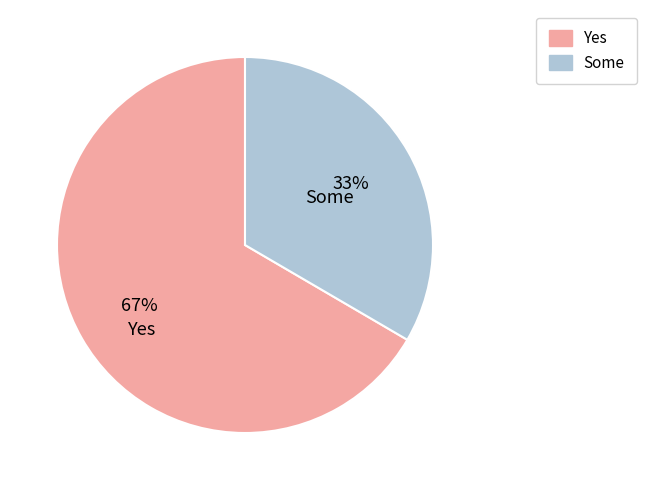

Count the number of slices in the pie.

2